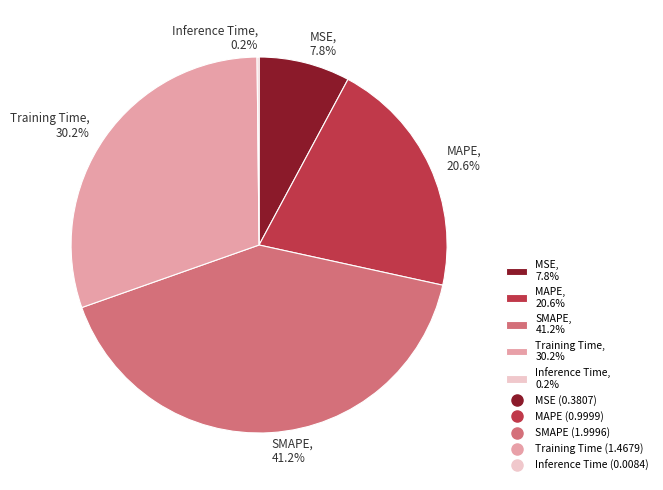

Is there any slice that represents more than half of the pie?

No